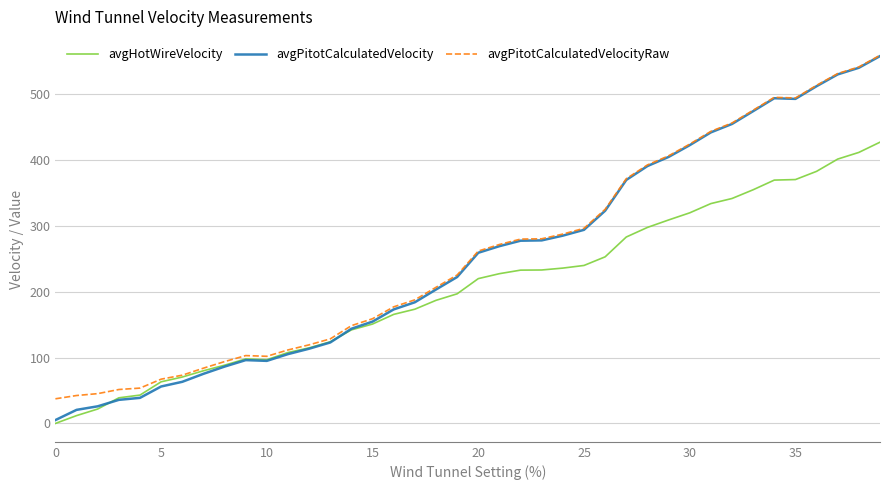

Which series has the largest total across all categories?

avgPitotCalculatedVelocityRaw